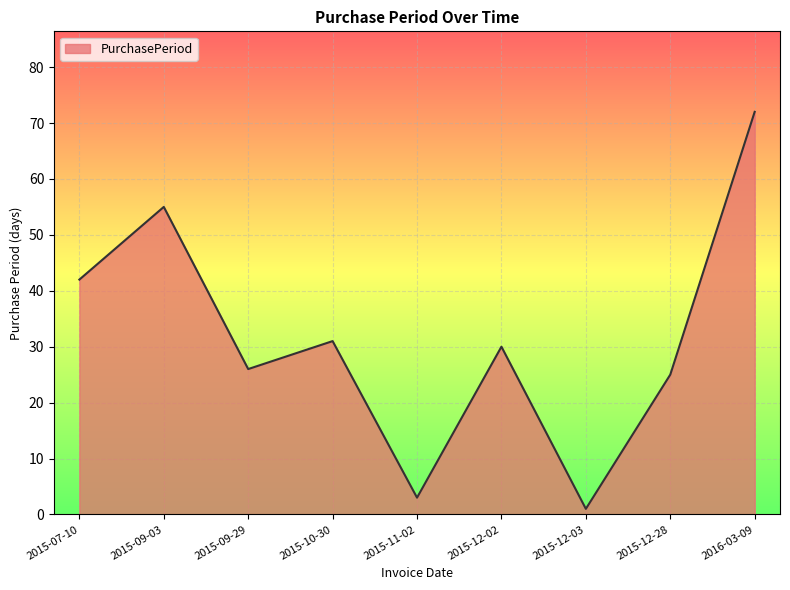

What is the difference between the second highest and second lowest values?

52